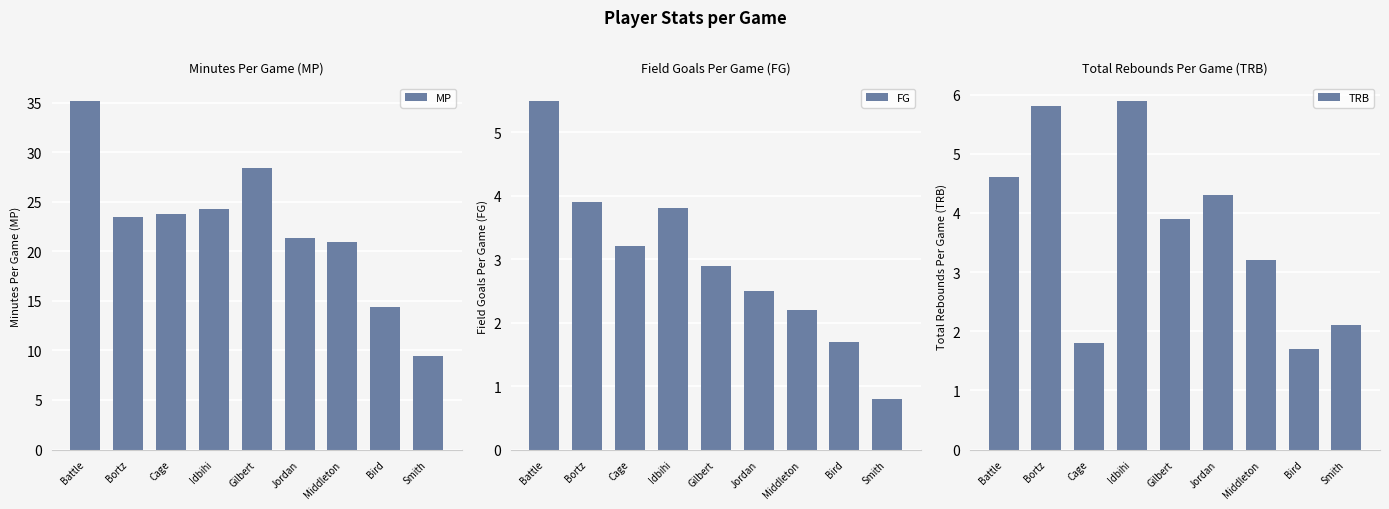

What are all the series names shown in the legend?

MP, FG, TRB